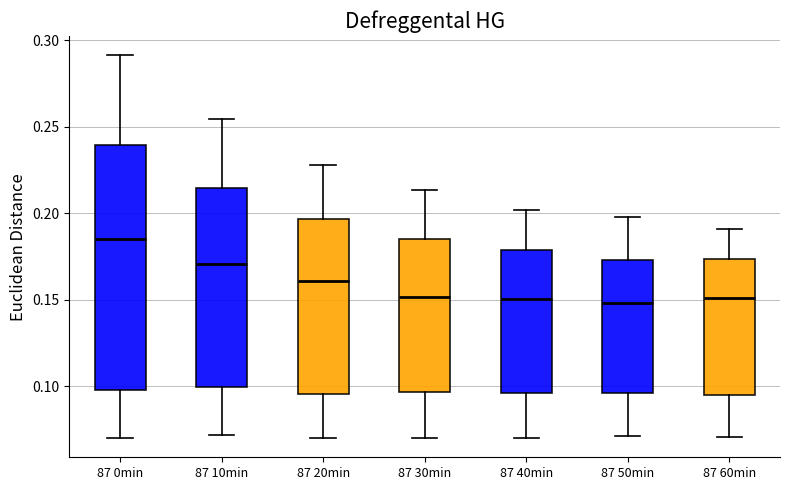

Reading left to right, transcribe this box plot: for each box, give where its median line is, the range the box spans, and where its two whiskers end, as read against the y-axis. The values are not printed on the chart, so give them approximately, as read against the axis.

87 0min: median 0.185, box 0.100 to 0.240, whiskers 0.070 to 0.290
87 10min: median 0.170, box 0.100 to 0.215, whiskers 0.070 to 0.255
87 20min: median 0.160, box 0.095 to 0.195, whiskers 0.070 to 0.230
87 30min: median 0.150, box 0.095 to 0.185, whiskers 0.070 to 0.215
87 40min: median 0.150, box 0.095 to 0.180, whiskers 0.070 to 0.200
87 50min: median 0.150, box 0.095 to 0.175, whiskers 0.070 to 0.200
87 60min: median 0.150, box 0.095 to 0.175, whiskers 0.070 to 0.190